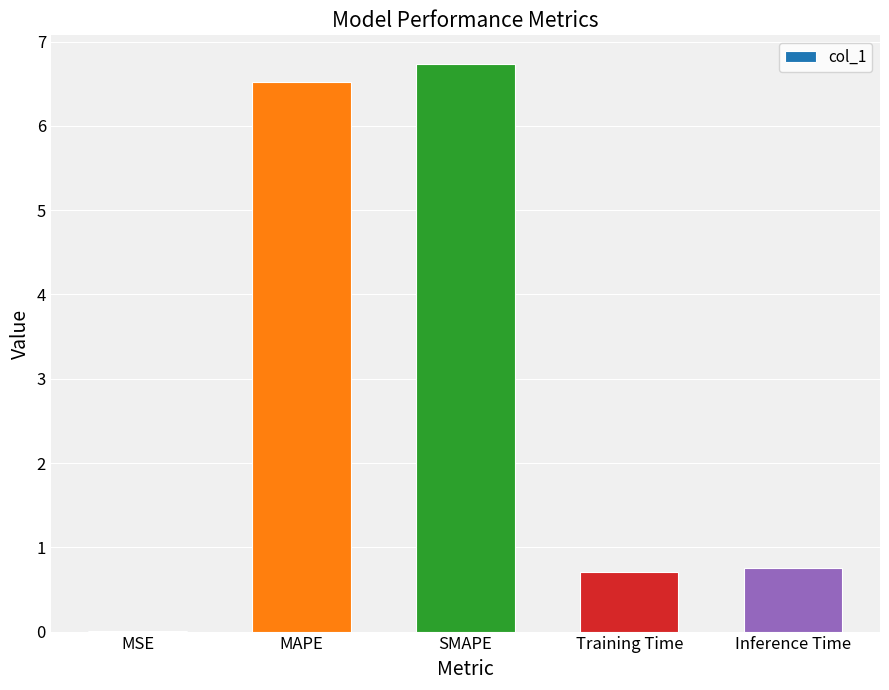

What is the sum of the values at SMAPE and MAPE?

13.3